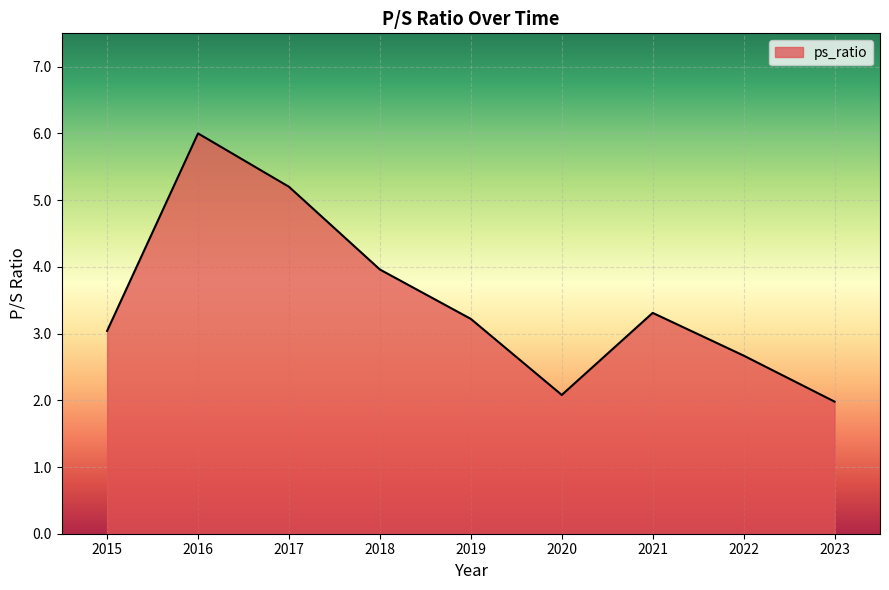

At which category does the data reach its first local peak?

2016